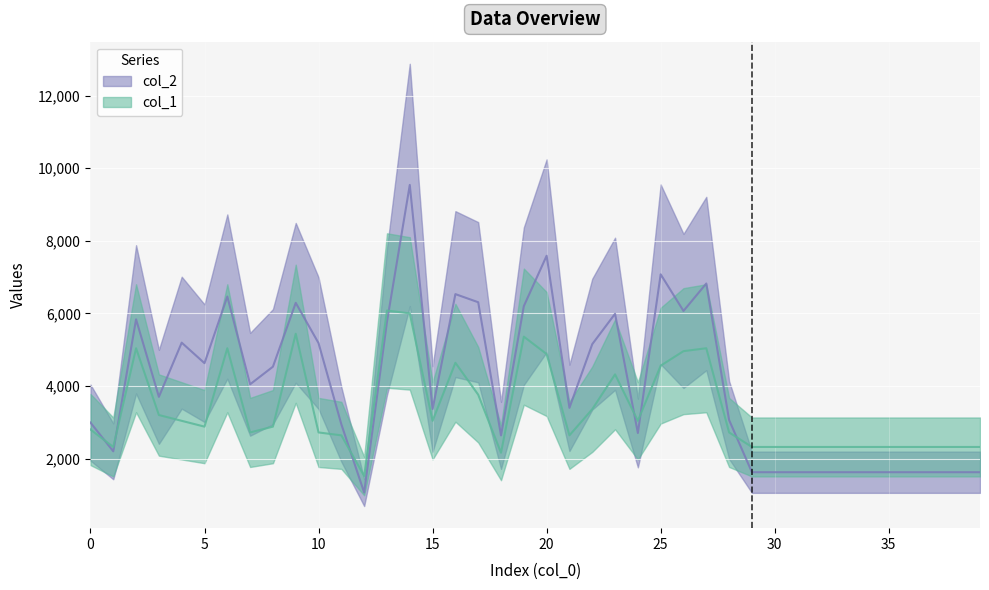

Count the number of data series in this chart.

2